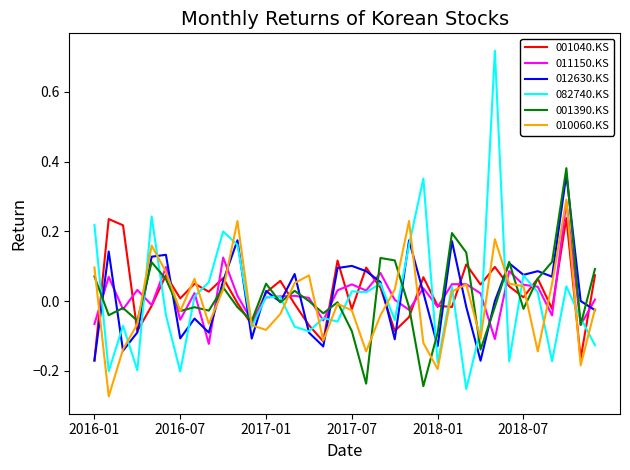

Which series has the widest spread of values?

082740.KS